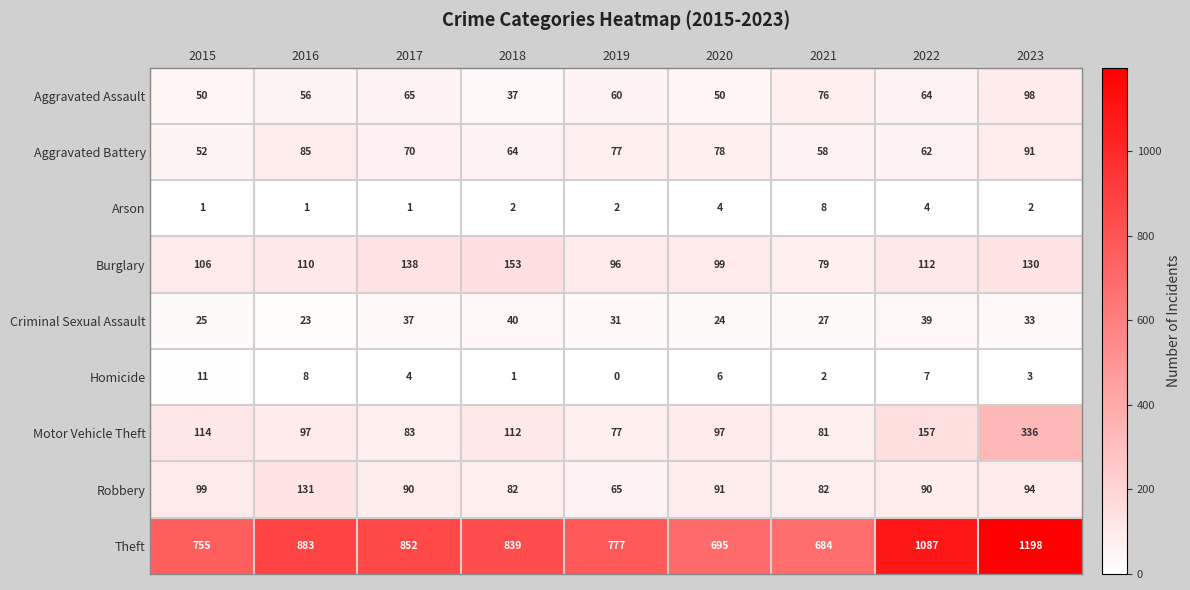

What is the difference between the maximum and second lowest values in the Burglary series?

57